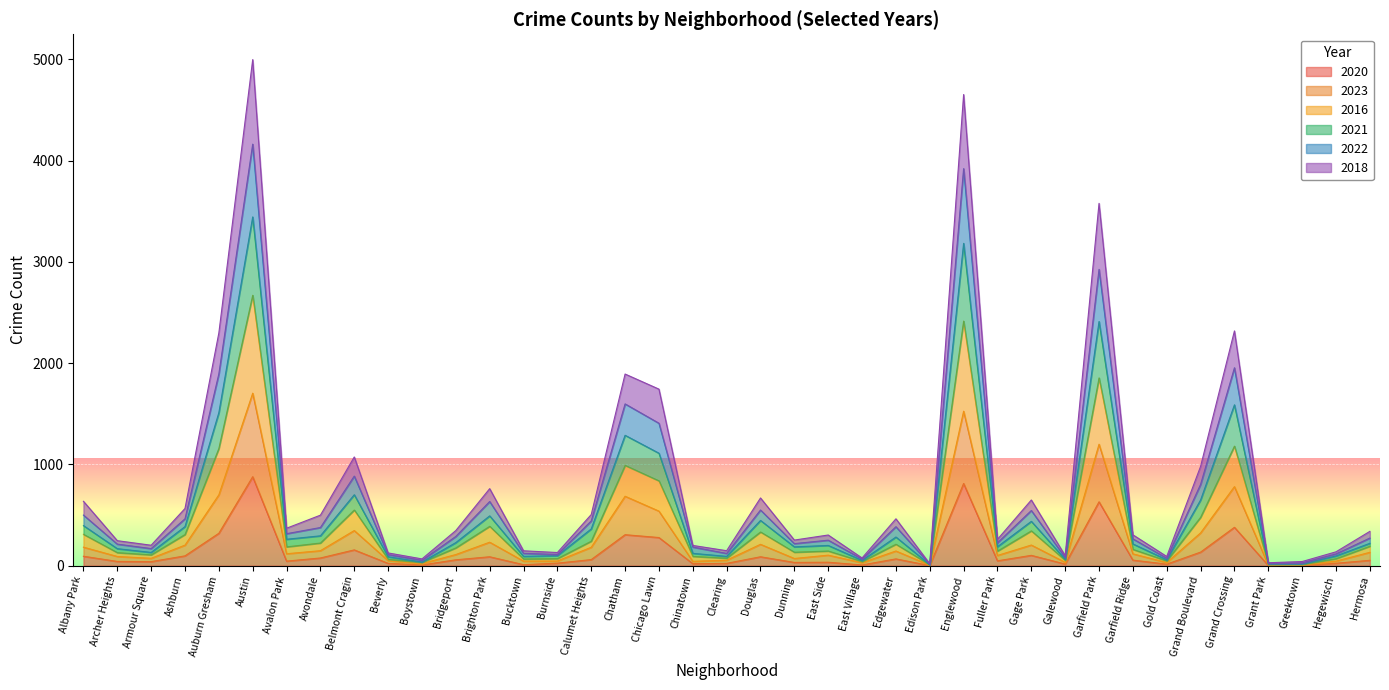

What is the total value across all series at Auburn Gresham?

2299